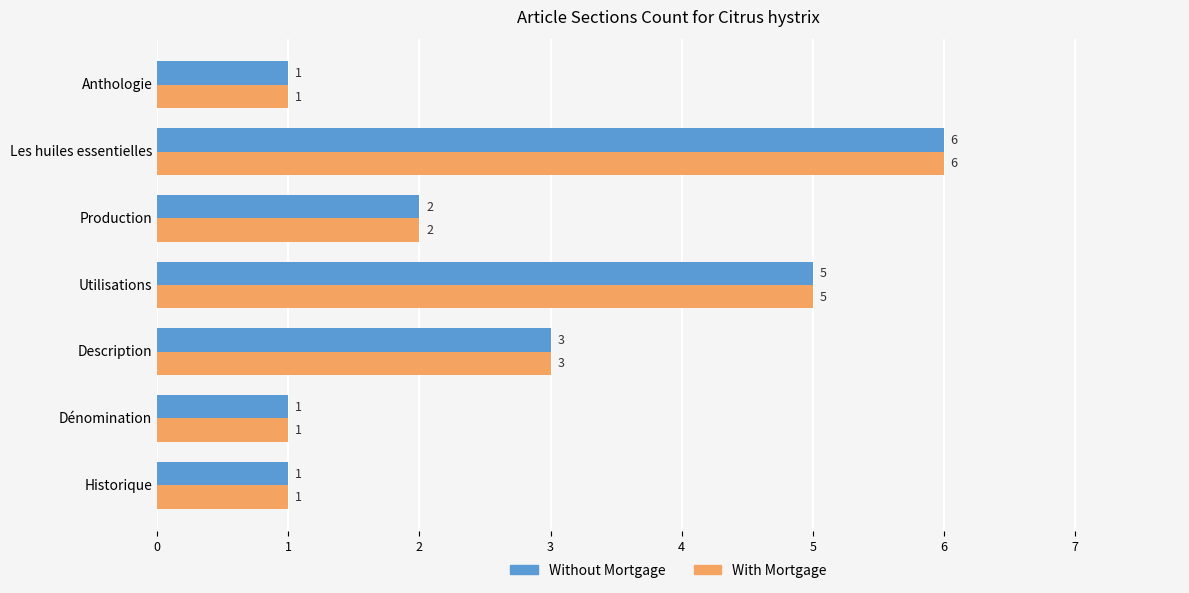

What is the sum of all Without Mortgage values?

19